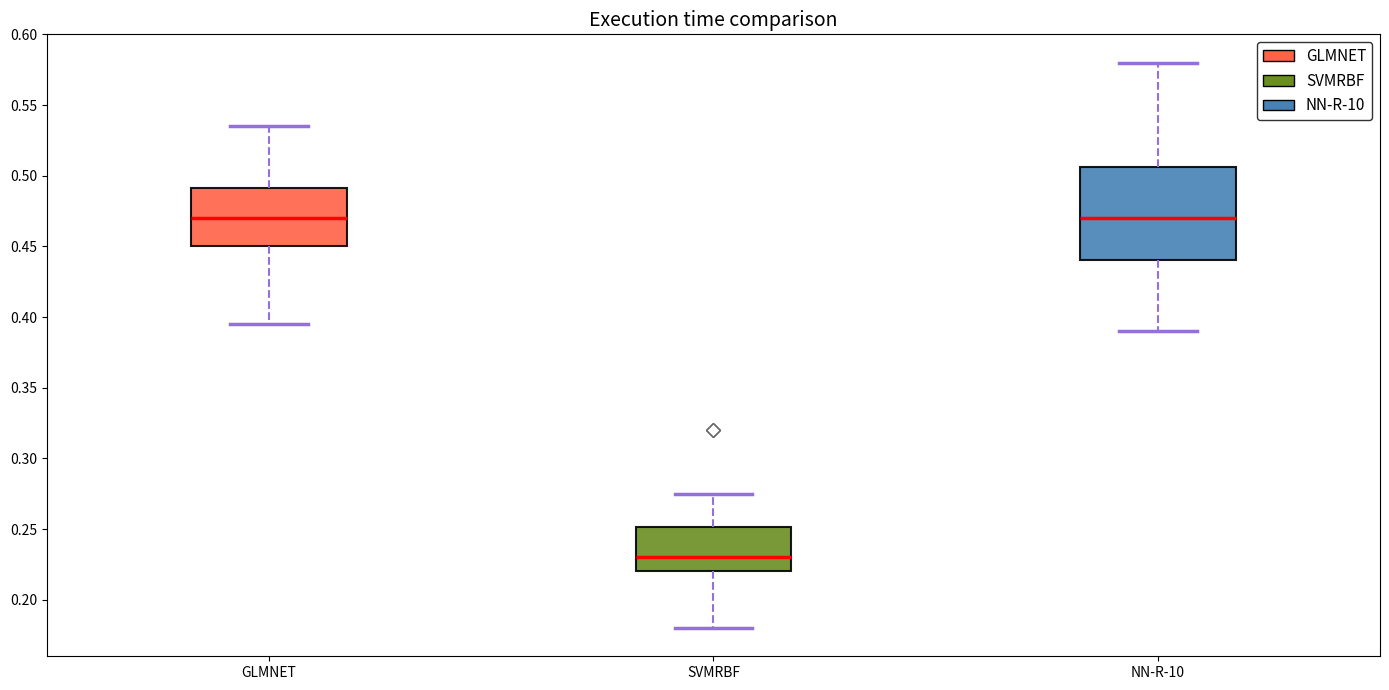

Where is the lower edge of the box for SVMRBF on the y-axis? The values are not printed on the chart, so give them approximately, as read against the axis.

0.220